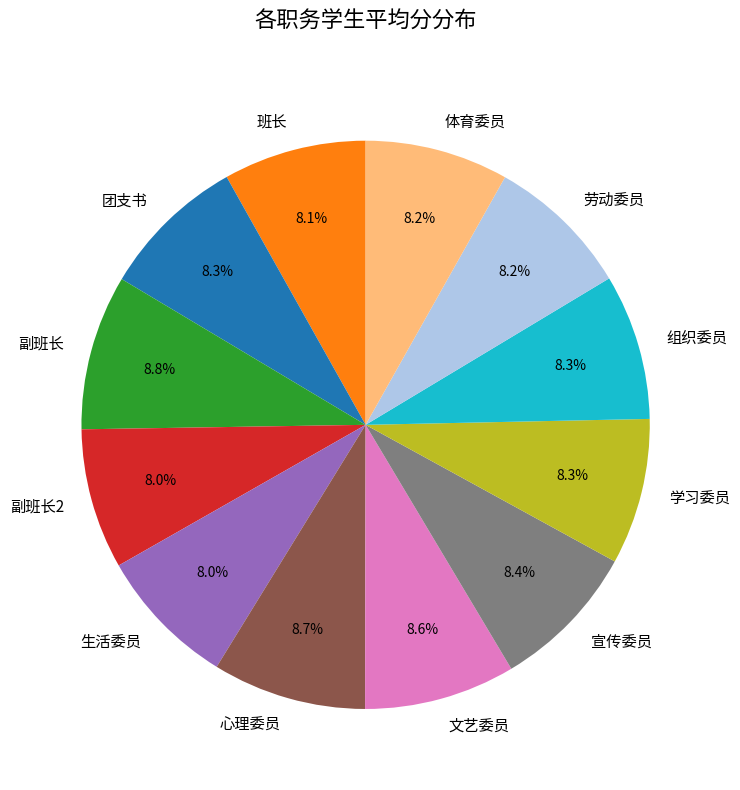

Is there a majority slice in this chart?

No